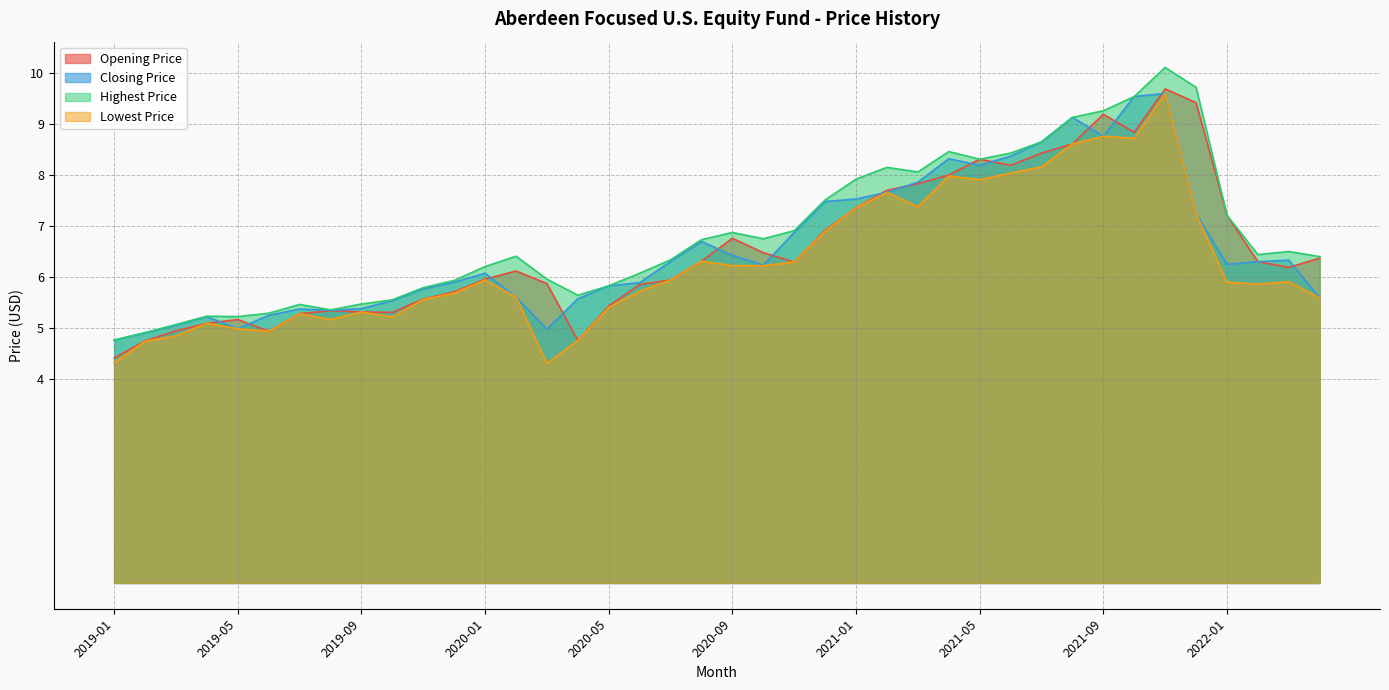

Which series ends up on top after the final intersection of Closing Price and Opening Price?

Opening Price